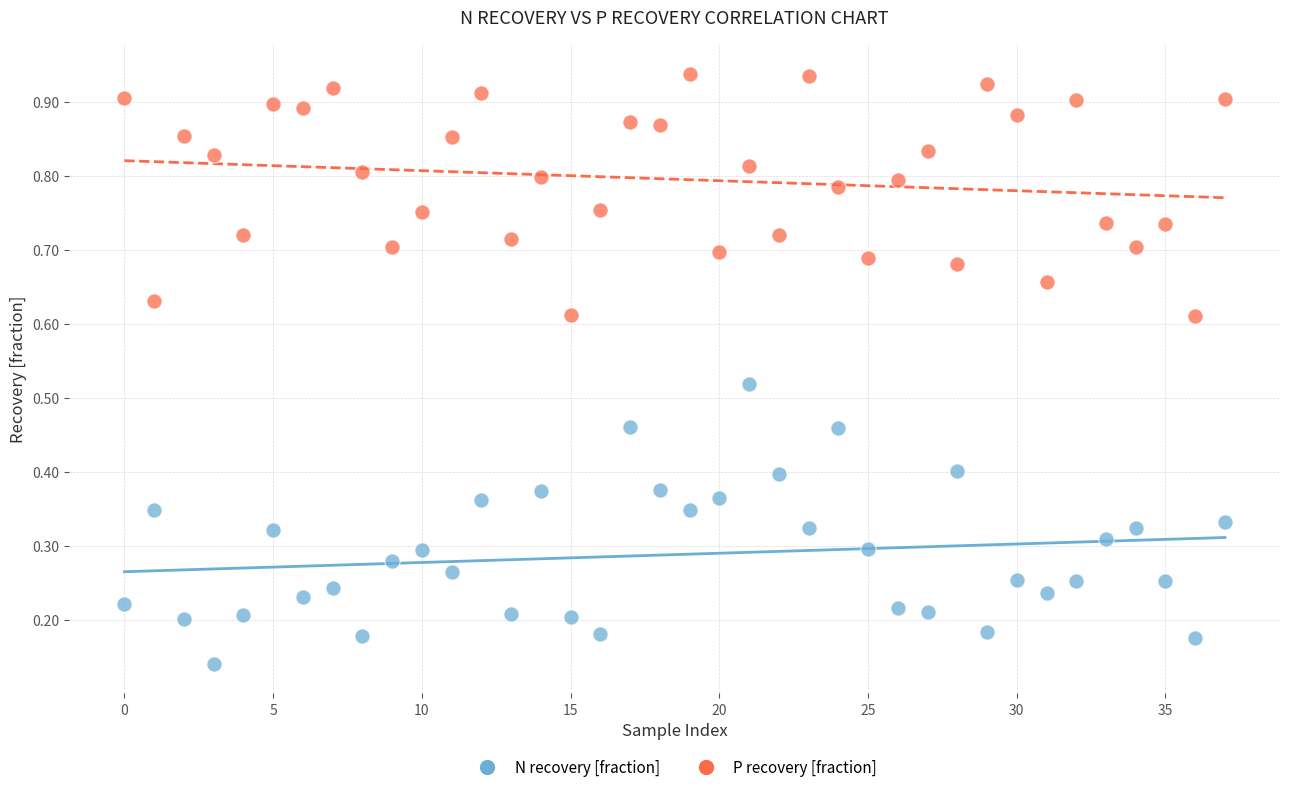

Which series has the widest spread of Y values?

N recovery [fraction]